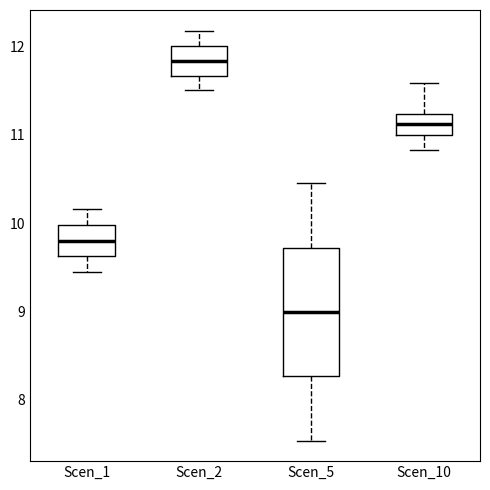

Where is the lower edge of the box for Scen_2 on the y-axis? The values are not printed on the chart, so give them approximately, as read against the axis.

11.7